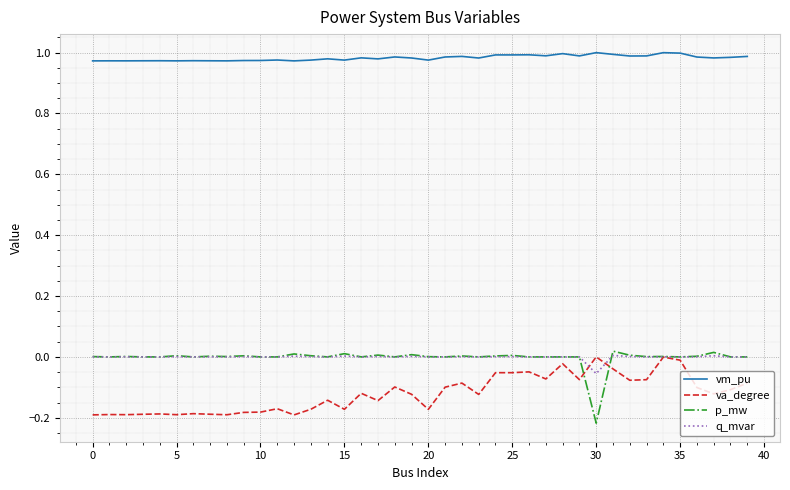

True or false: q_mvar and vm_pu intersect in this chart.

False